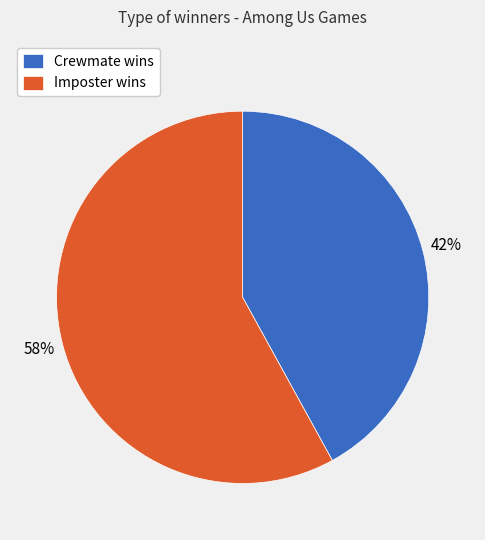

To the nearest percent, what portion does Crewmate represent?

42%